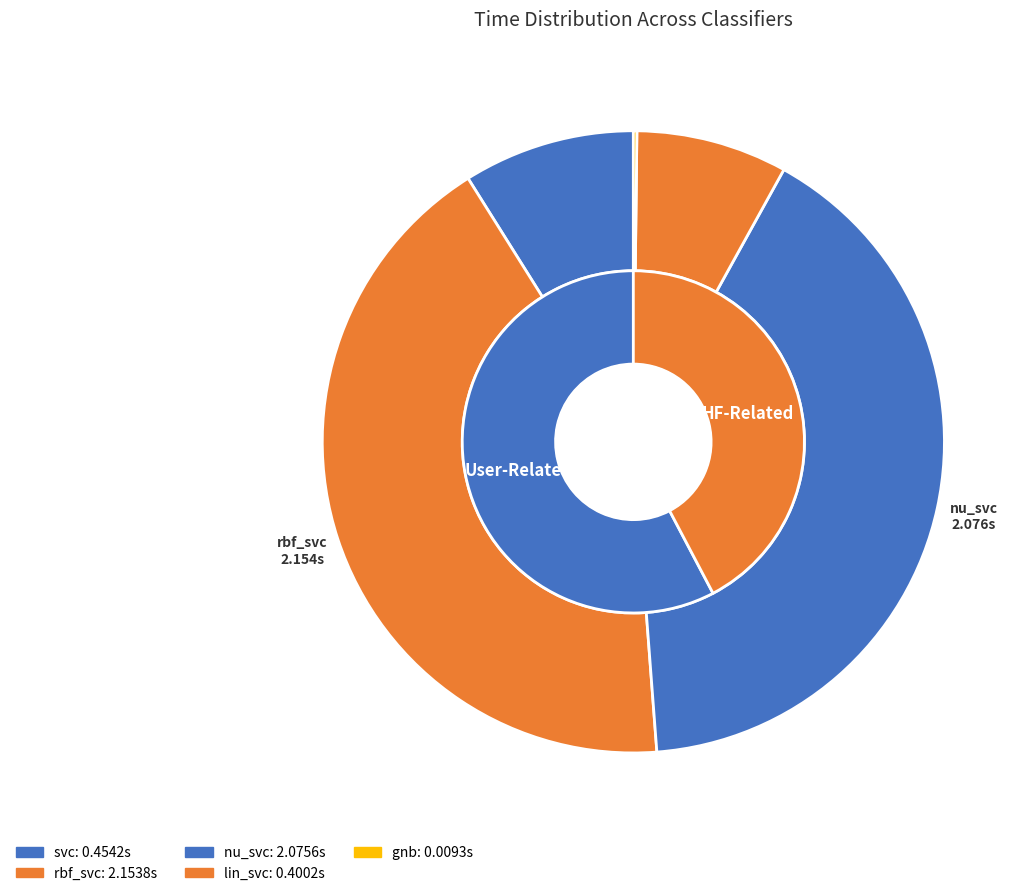

How much of the chart is everything except gnb?

99.8%